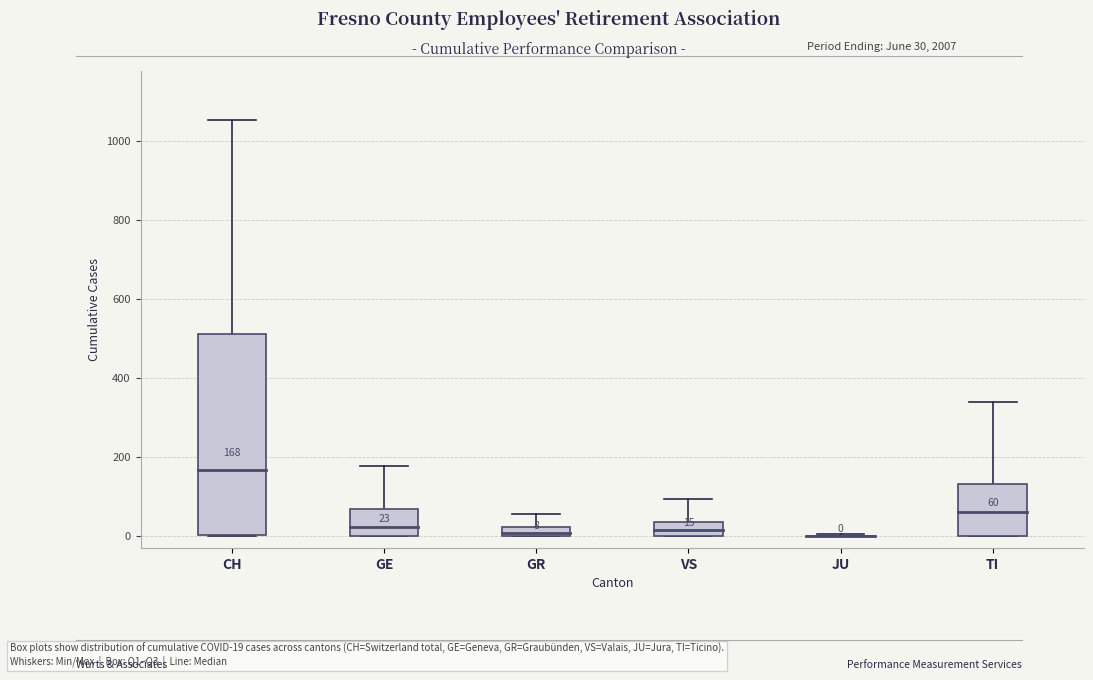

The Median series shows 12 at GR. True or false?

False